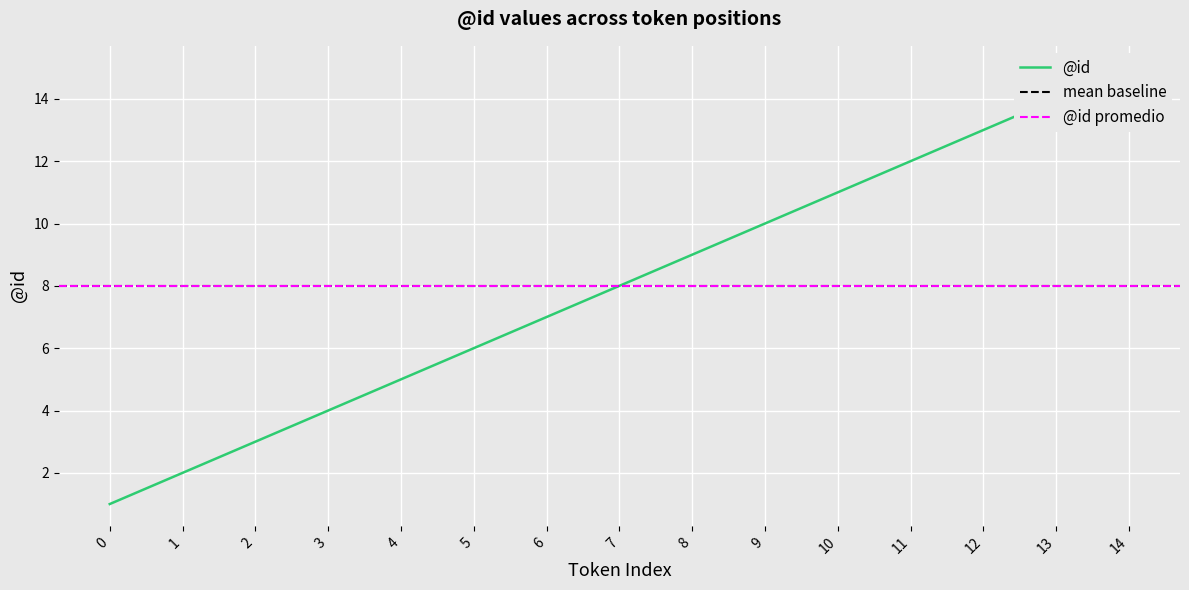

What is the maximum value shown in the chart?

15